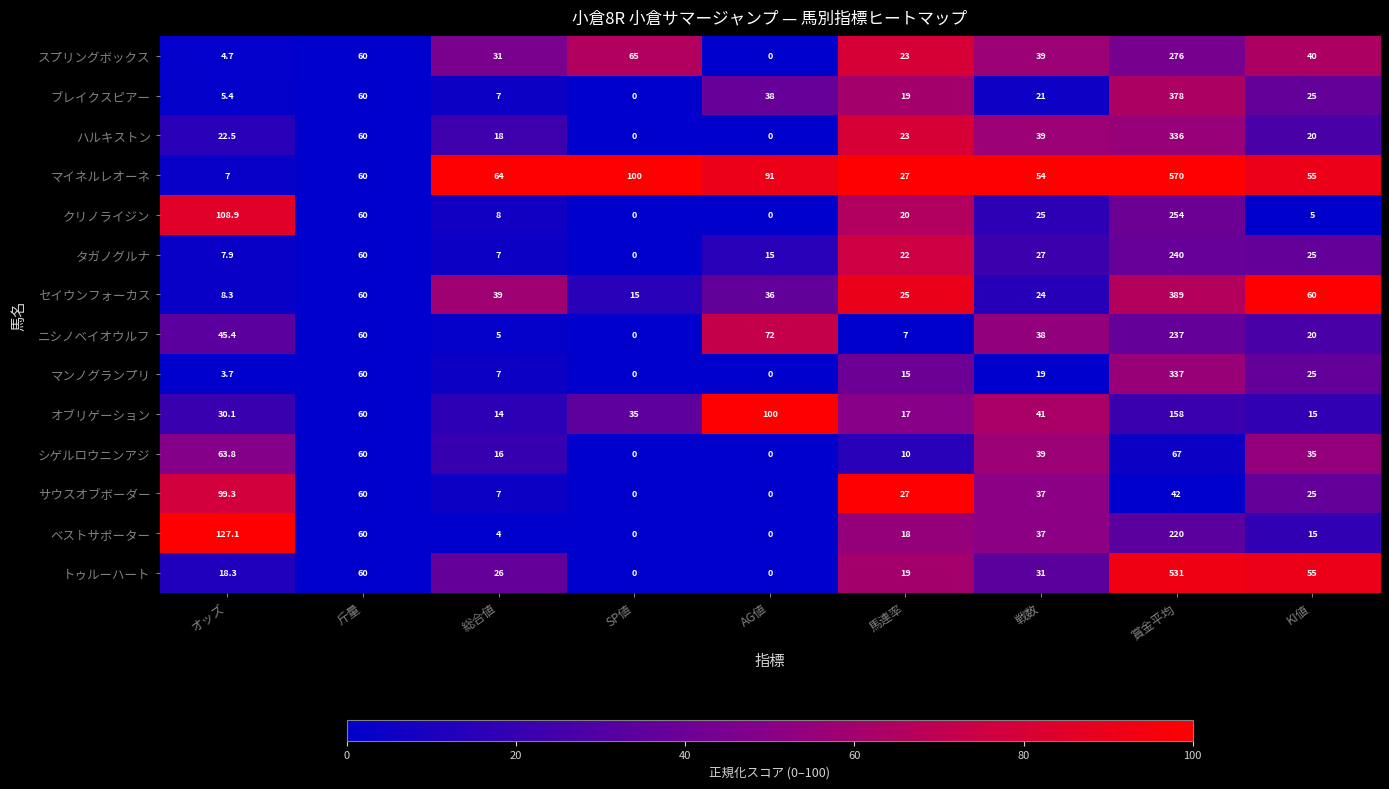

Is it true that クリノライジン equals 31.9 at 馬連率?

False